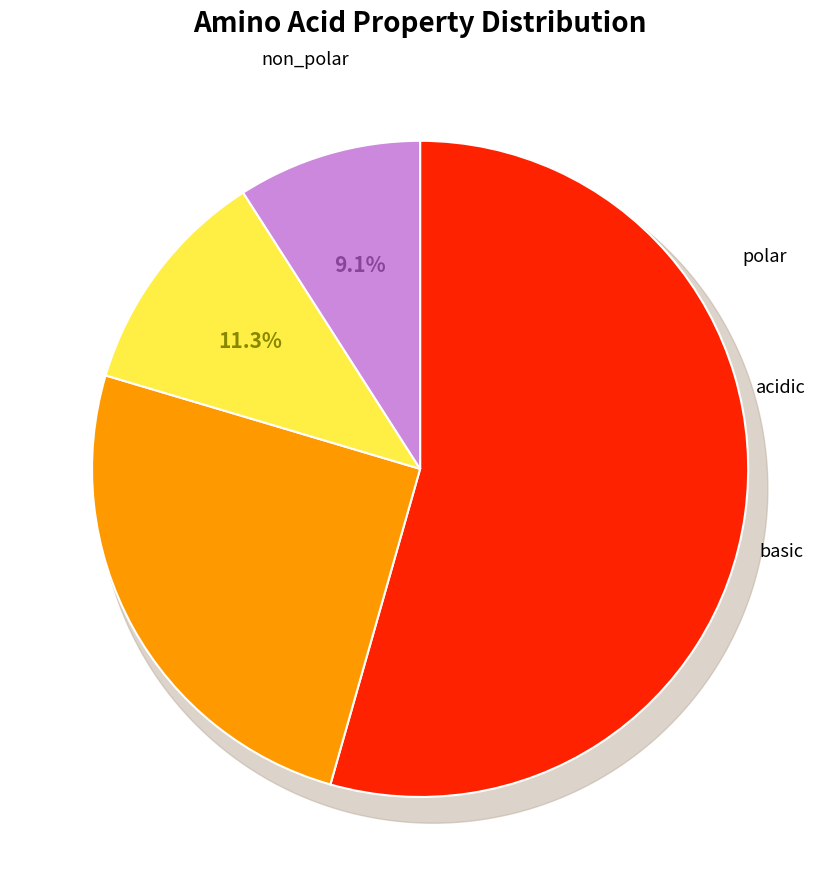

Between polar and basic, which is larger?

polar